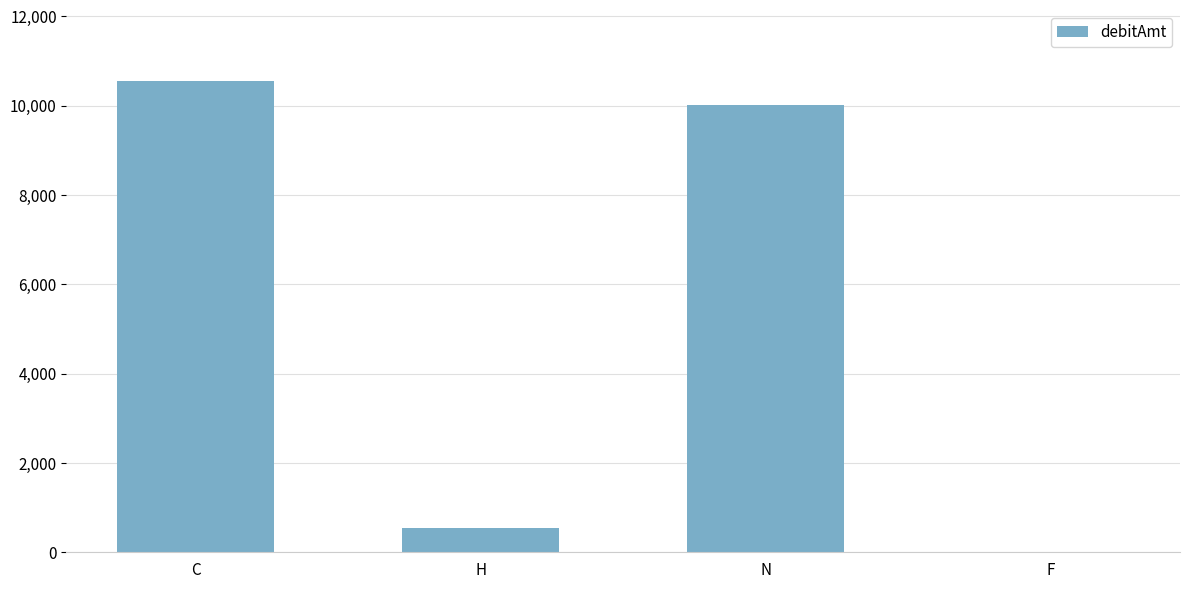

What is the change in value from H to N?

+9473.1